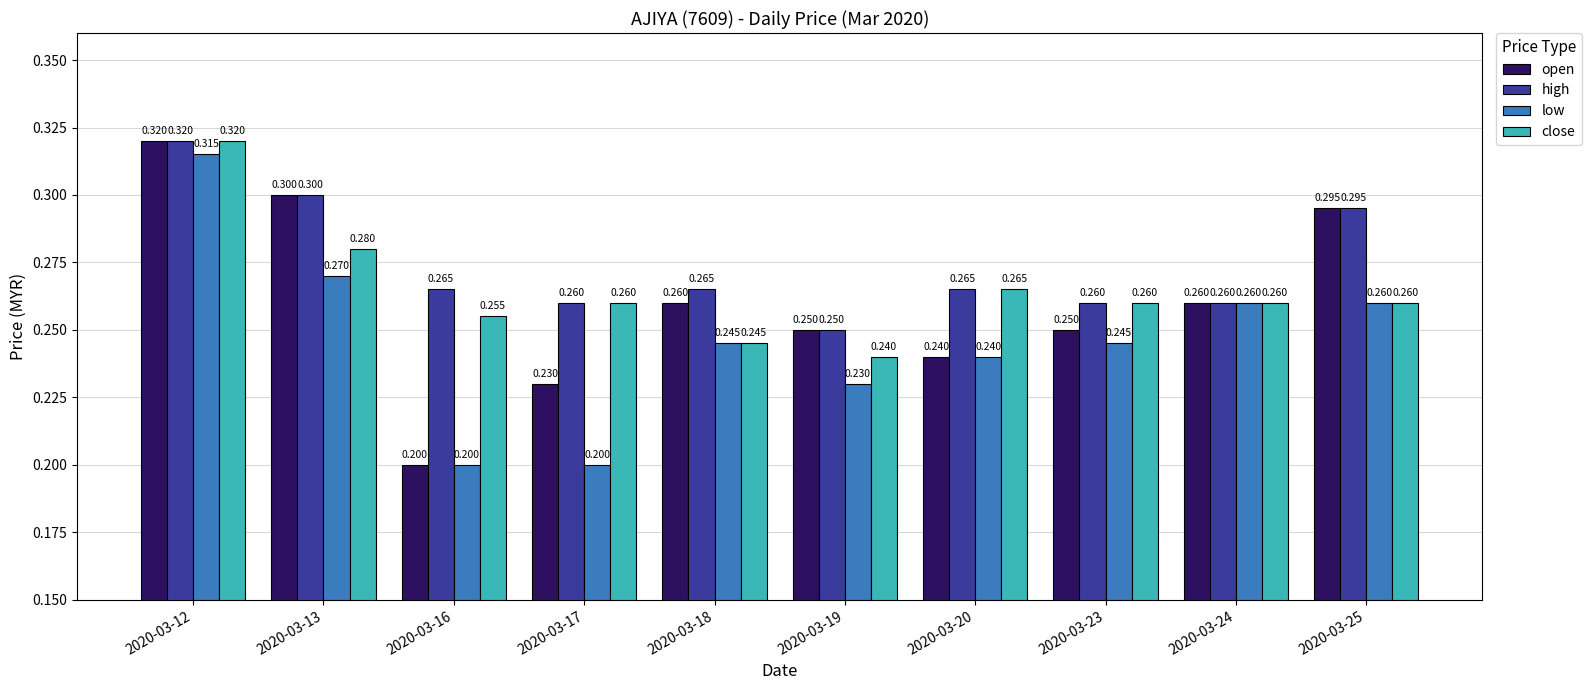

What is the value of the open bar at the 5th from the left?

0.3